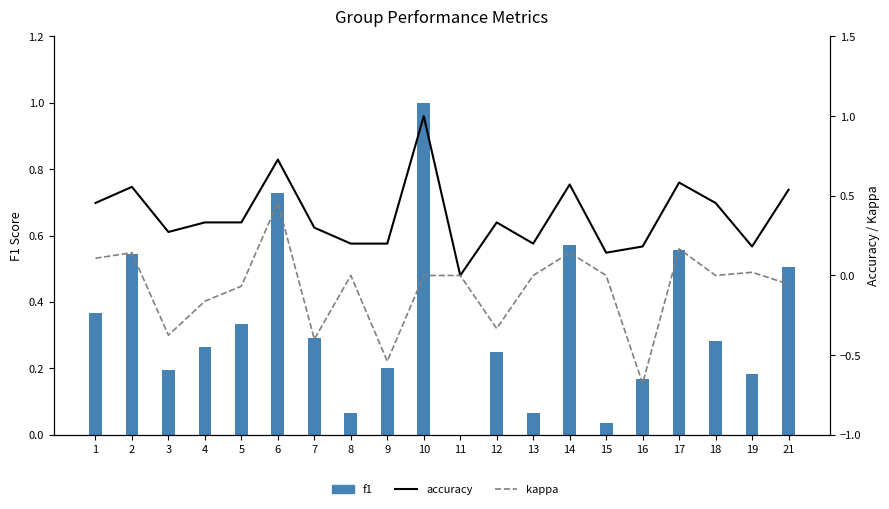

At which label is accuracy closest to 0?

11